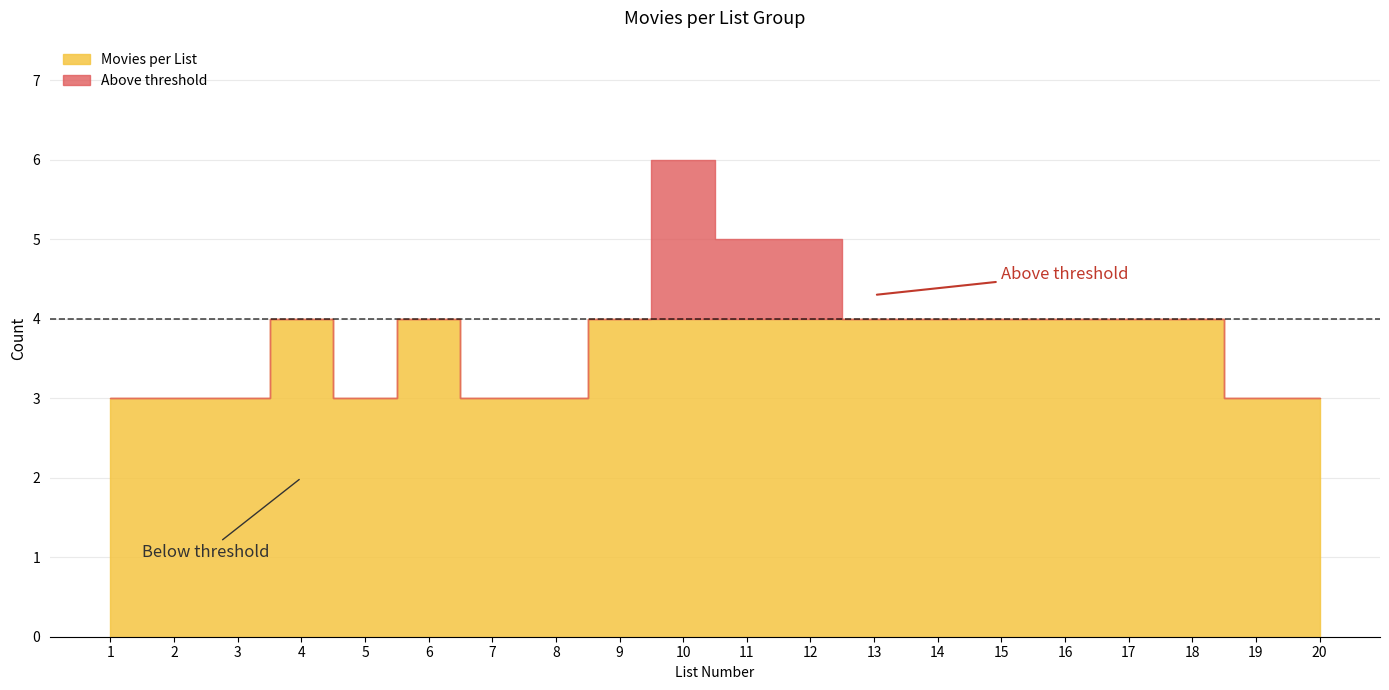

Is it true that the value at 6 is 4?

True